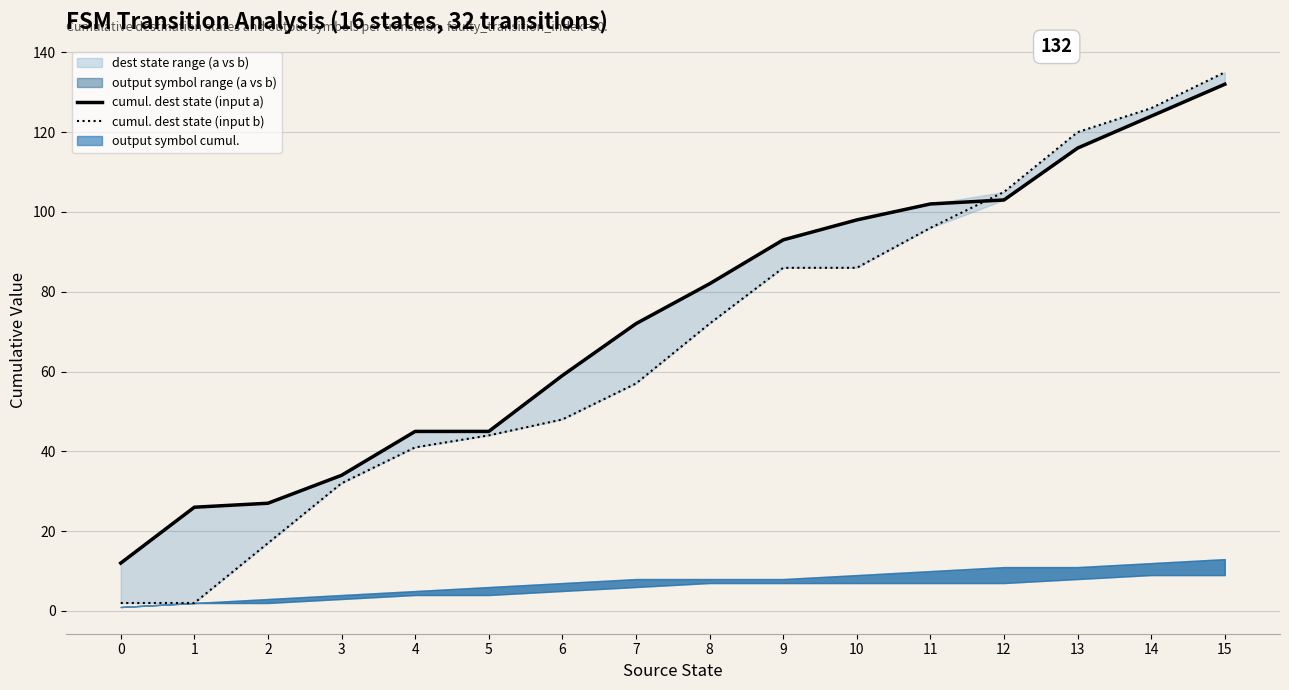

What is the maximum value for cumul. dest state (input a)?

132